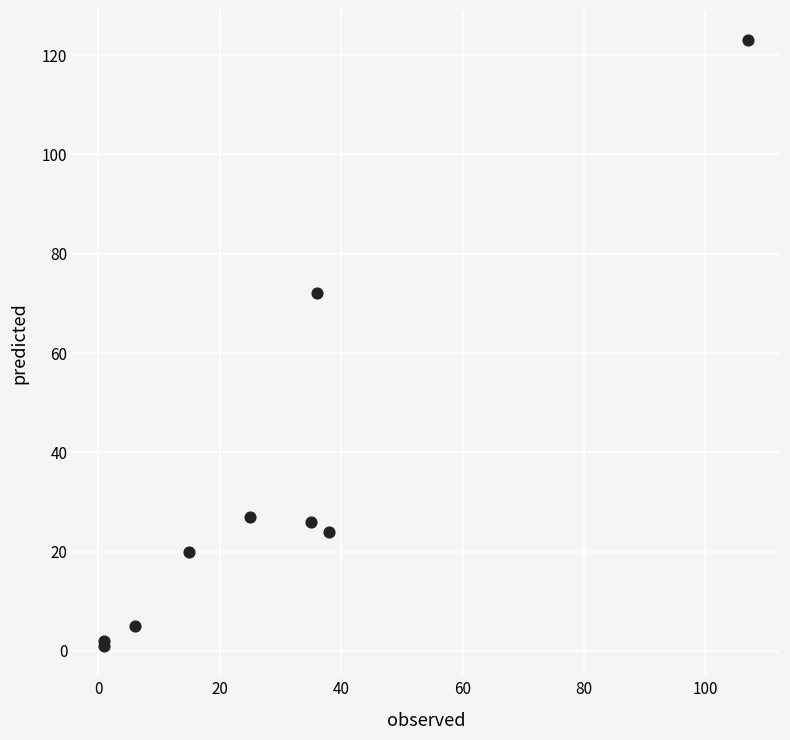

What Y value in the scatter plot is closest to 62?

72